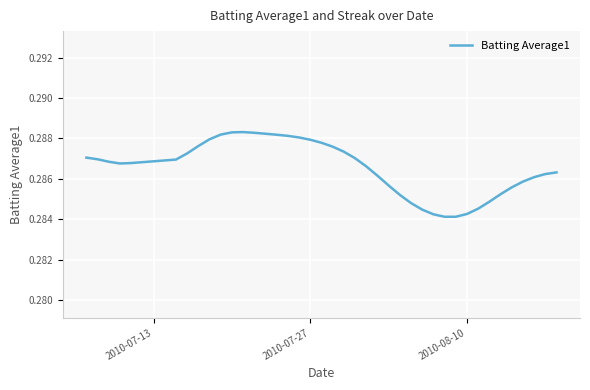

Reading right to left, what are all the values shown in this chart?

0.3	0.3	0.3	0.3	0.3	0.3	0.3	0.3	0.3	0.3	0.3	0.3	0.3	0.3	0.3	0.3	0.3	0.3	0.3	0.3	0.3	0.3	0.3	0.3	0.3	0.3	0.3	0.3	0.3	0.3	0.3	0.3	0.3	0.3	0.3	0.3	0.3	0.3	0.3	0.3